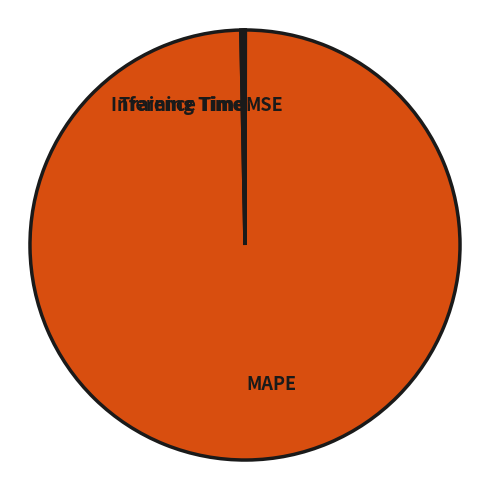

What is the largest slice in the pie chart?

MAPE